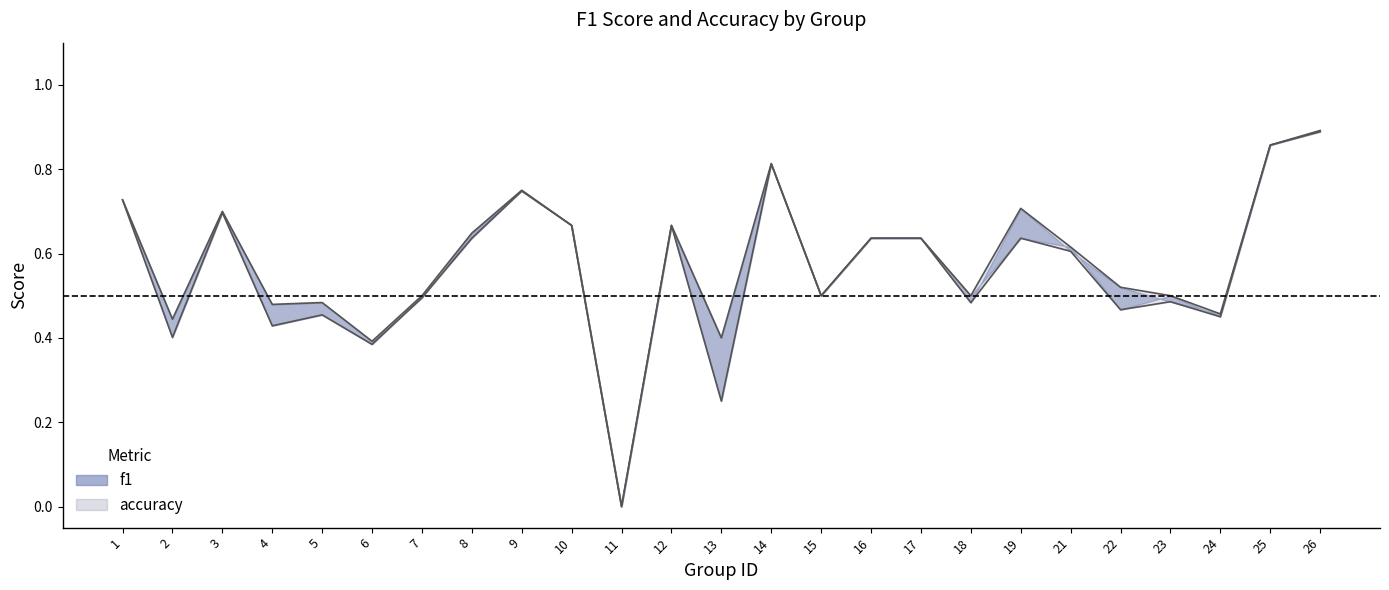

The value of f1 at 12 is 0.7. True or false?

True